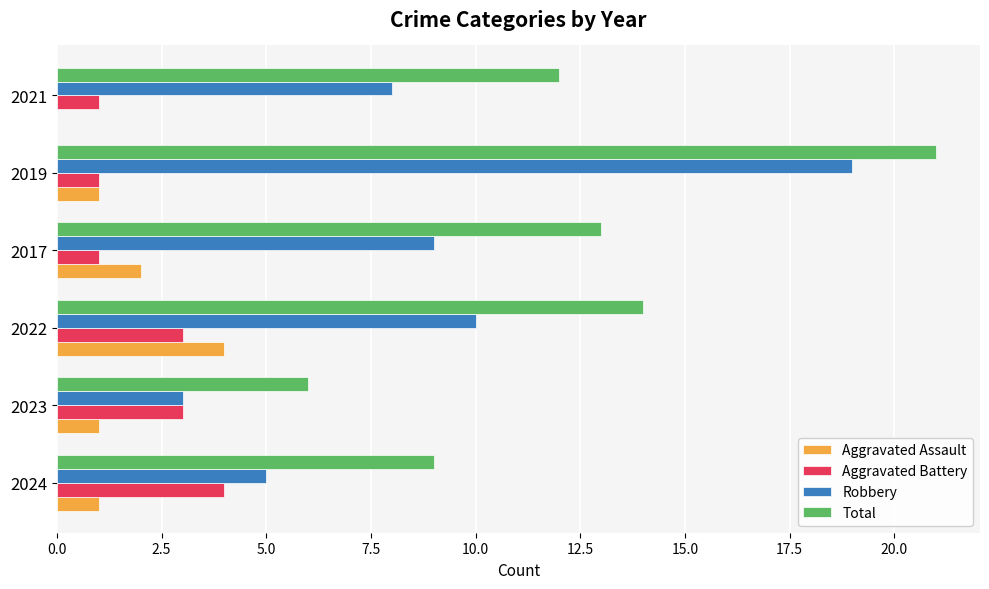

How many data points does each series have?

6